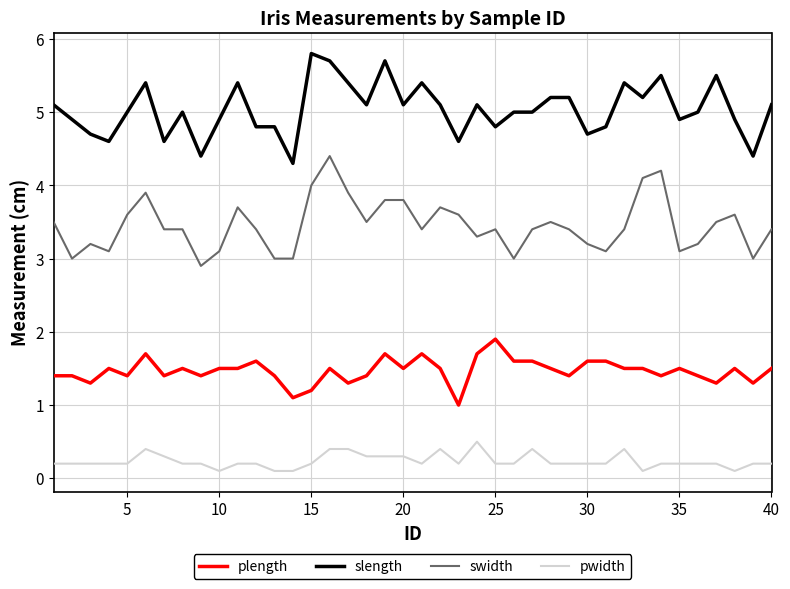

How many lines are shown in the chart?

4